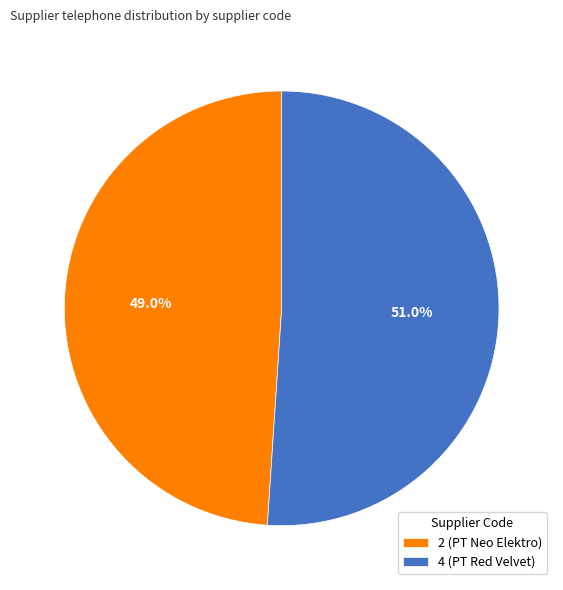

Is there any slice that represents more than half of the pie?

Yes